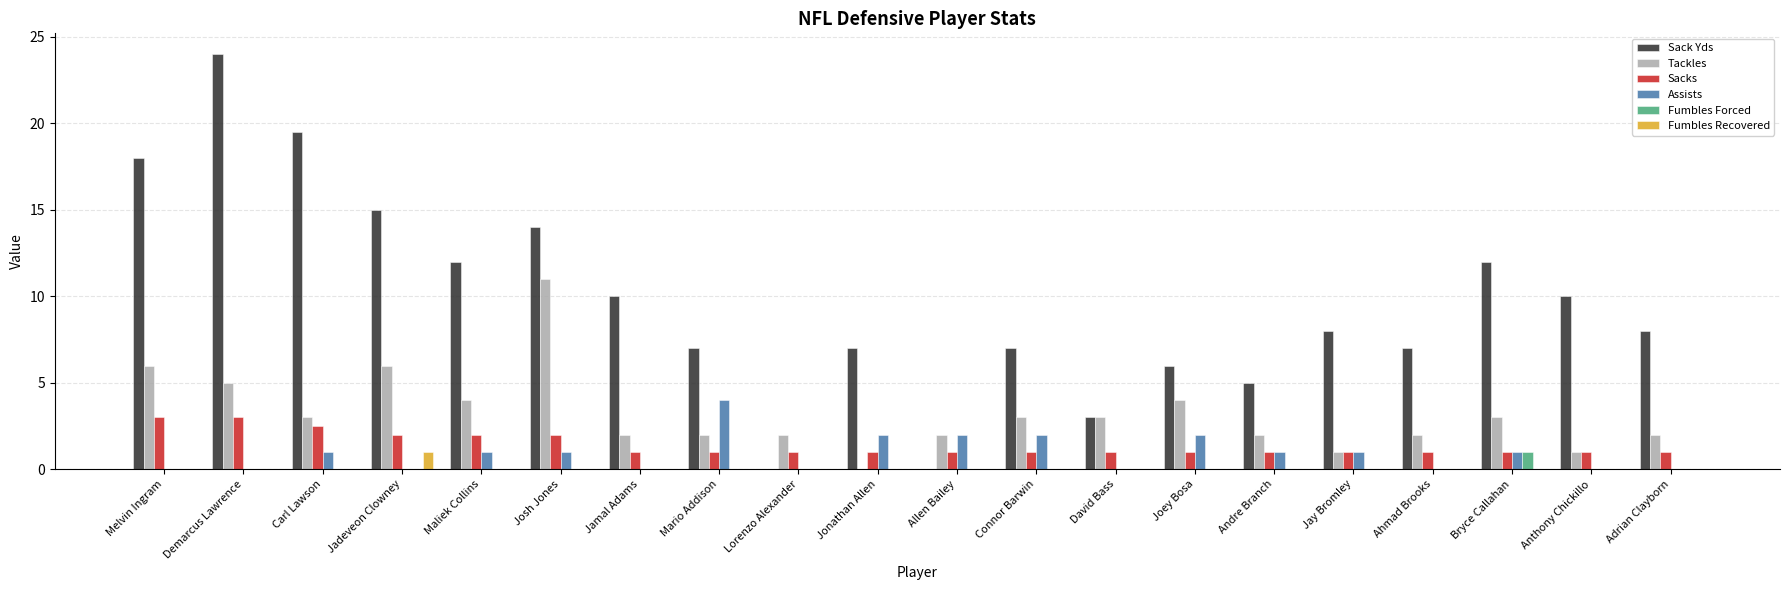

Reading left to right, transcribe all the data shown in this chart.

Sack Yds: Melvin Ingram=18.0	Demarcus Lawrence=24.0	Carl Lawson=19.5	Jadeveon Clowney=15.0	Maliek Collins=12.0	Josh Jones=14.0	Jamal Adams=10.0	Mario Addison=7.0	Lorenzo Alexander=0.0	Jonathan Allen=7.0	Allen Bailey=0.0	Connor Barwin=7.0	David Bass=3.0	Joey Bosa=6.0	Andre Branch=5.0	Jay Bromley=8.0	Ahmad Brooks=7.0	Bryce Callahan=12.0	Anthony Chickillo=10.0	Adrian Clayborn=8.0
Tackles: Melvin Ingram=6.0	Demarcus Lawrence=5.0	Carl Lawson=3.0	Jadeveon Clowney=6.0	Maliek Collins=4.0	Josh Jones=11.0	Jamal Adams=2.0	Mario Addison=2.0	Lorenzo Alexander=2.0	Jonathan Allen=0.0	Allen Bailey=2.0	Connor Barwin=3.0	David Bass=3.0	Joey Bosa=4.0	Andre Branch=2.0	Jay Bromley=1.0	Ahmad Brooks=2.0	Bryce Callahan=3.0	Anthony Chickillo=1.0	Adrian Clayborn=2.0
Sacks: Melvin Ingram=3.0	Demarcus Lawrence=3.0	Carl Lawson=2.5	Jadeveon Clowney=2.0	Maliek Collins=2.0	Josh Jones=2.0	Jamal Adams=1.0	Mario Addison=1.0	Lorenzo Alexander=1.0	Jonathan Allen=1.0	Allen Bailey=1.0	Connor Barwin=1.0	David Bass=1.0	Joey Bosa=1.0	Andre Branch=1.0	Jay Bromley=1.0	Ahmad Brooks=1.0	Bryce Callahan=1.0	Anthony Chickillo=1.0	Adrian Clayborn=1.0
Assists: Melvin Ingram=0.0	Demarcus Lawrence=0.0	Carl Lawson=1.0	Jadeveon Clowney=0.0	Maliek Collins=1.0	Josh Jones=1.0	Jamal Adams=0.0	Mario Addison=4.0	Lorenzo Alexander=0.0	Jonathan Allen=2.0	Allen Bailey=2.0	Connor Barwin=2.0	David Bass=0.0	Joey Bosa=2.0	Andre Branch=1.0	Jay Bromley=1.0	Ahmad Brooks=0.0	Bryce Callahan=1.0	Anthony Chickillo=0.0	Adrian Clayborn=0.0
Fumbles Forced: Melvin Ingram=0.0	Demarcus Lawrence=0.0	Carl Lawson=0.0	Jadeveon Clowney=0.0	Maliek Collins=0.0	Josh Jones=0.0	Jamal Adams=0.0	Mario Addison=0.0	Lorenzo Alexander=0.0	Jonathan Allen=0.0	Allen Bailey=0.0	Connor Barwin=0.0	David Bass=0.0	Joey Bosa=0.0	Andre Branch=0.0	Jay Bromley=0.0	Ahmad Brooks=0.0	Bryce Callahan=1.0	Anthony Chickillo=0.0	Adrian Clayborn=0.0
Fumbles Recovered: Melvin Ingram=0.0	Demarcus Lawrence=0.0	Carl Lawson=0.0	Jadeveon Clowney=1.0	Maliek Collins=0.0	Josh Jones=0.0	Jamal Adams=0.0	Mario Addison=0.0	Lorenzo Alexander=0.0	Jonathan Allen=0.0	Allen Bailey=0.0	Connor Barwin=0.0	David Bass=0.0	Joey Bosa=0.0	Andre Branch=0.0	Jay Bromley=0.0	Ahmad Brooks=0.0	Bryce Callahan=0.0	Anthony Chickillo=0.0	Adrian Clayborn=0.0